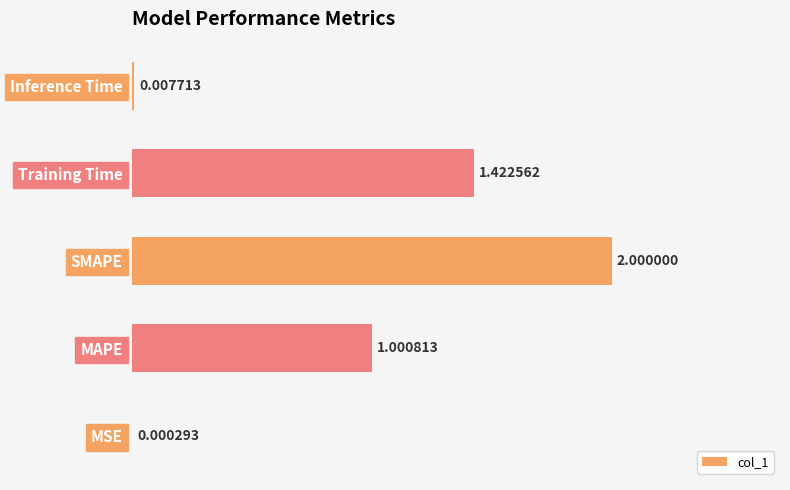

Between MAPE and Inference Time, which is larger?

MAPE